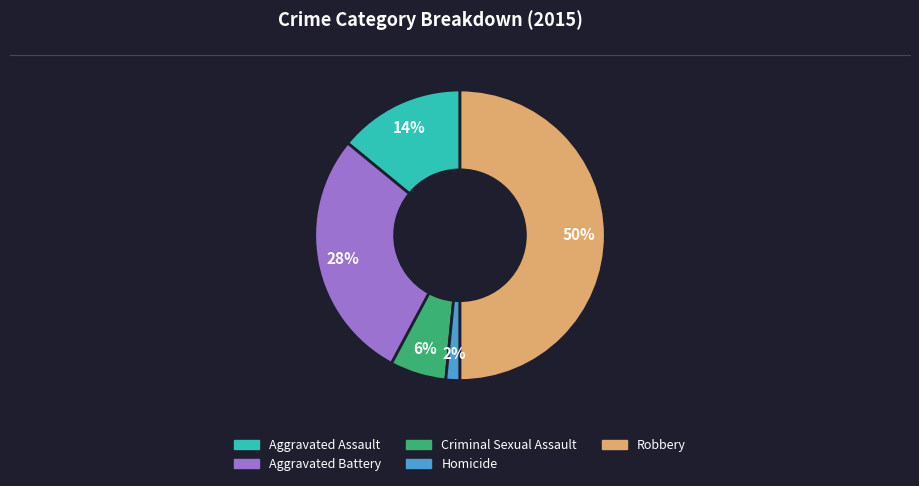

To the nearest percent, what is the difference between the Aggravated Battery and Aggravated Assault slice percentages?

14%